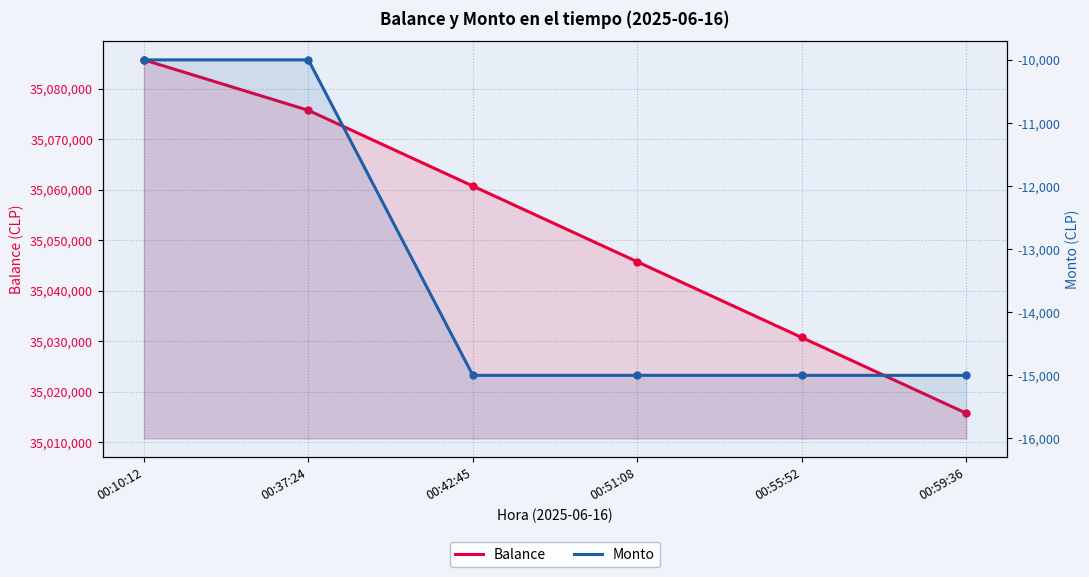

What is the average value of the Balance series?

35052398